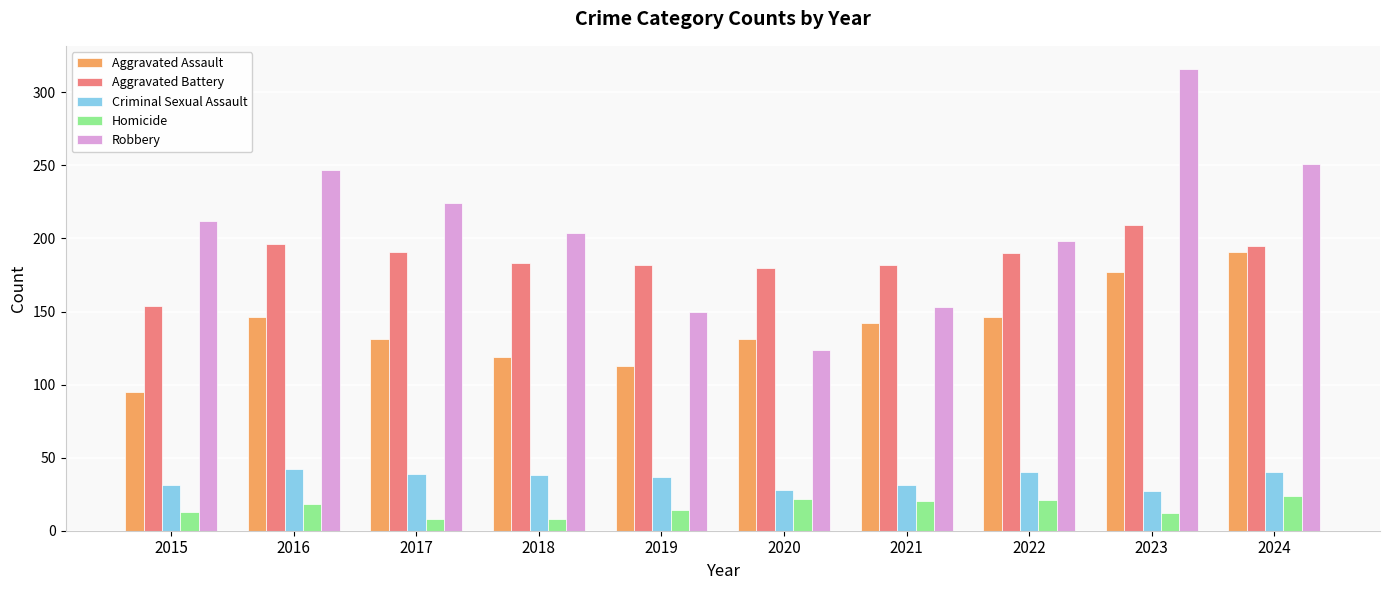

What is the difference between the Homicide values at 2020 and 2016?

4